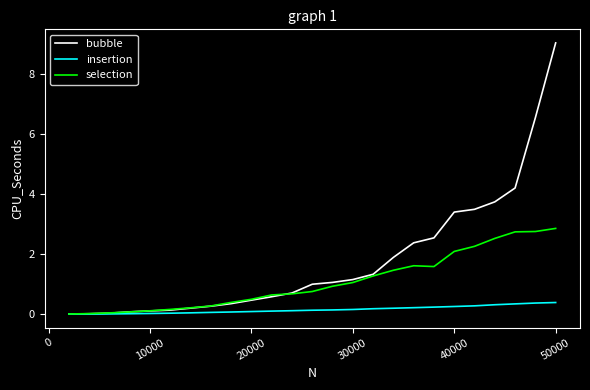

Which series has the largest total across all categories?

bubble